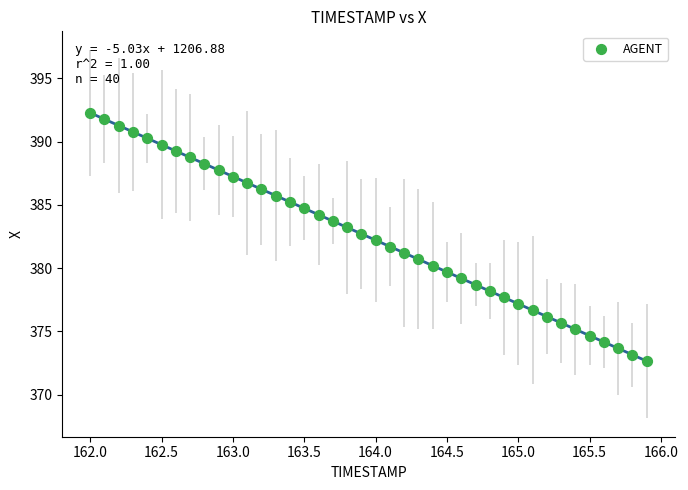

What is the range of Y values (max minus min)?

19.6